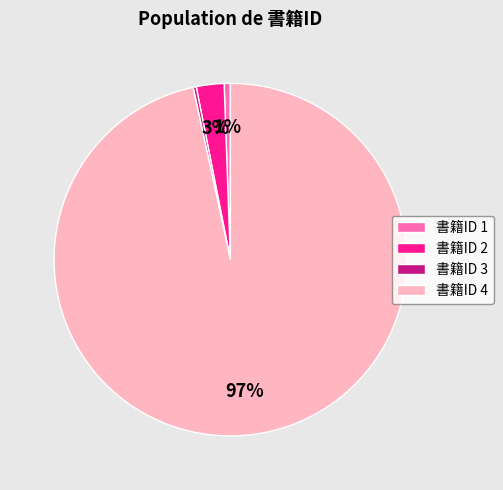

How many segments does this pie chart have?

4